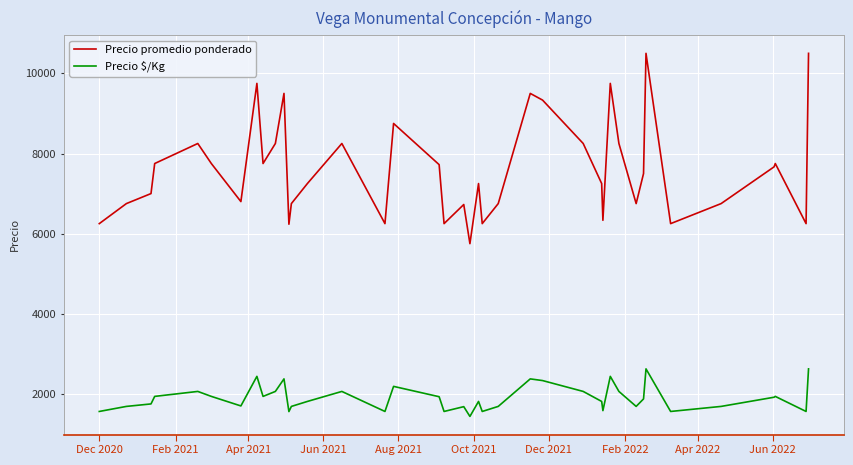

Which series has the largest total across all categories?

Precio promedio ponderado